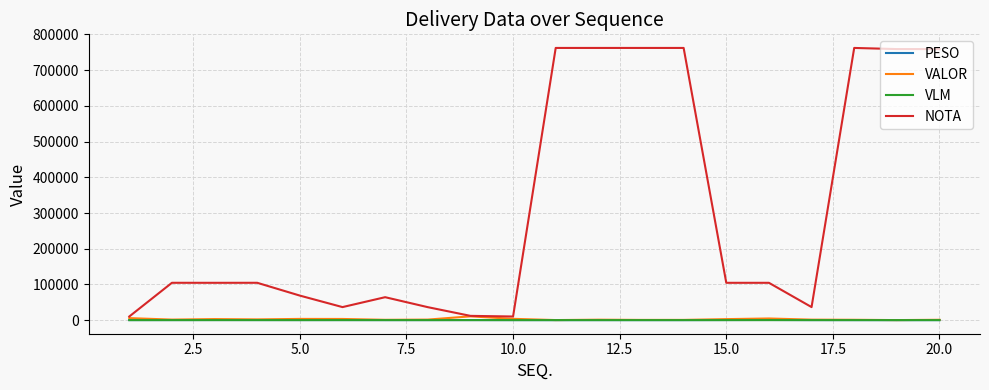

What is the difference between the maximum and minimum values in the VLM series?

59.0